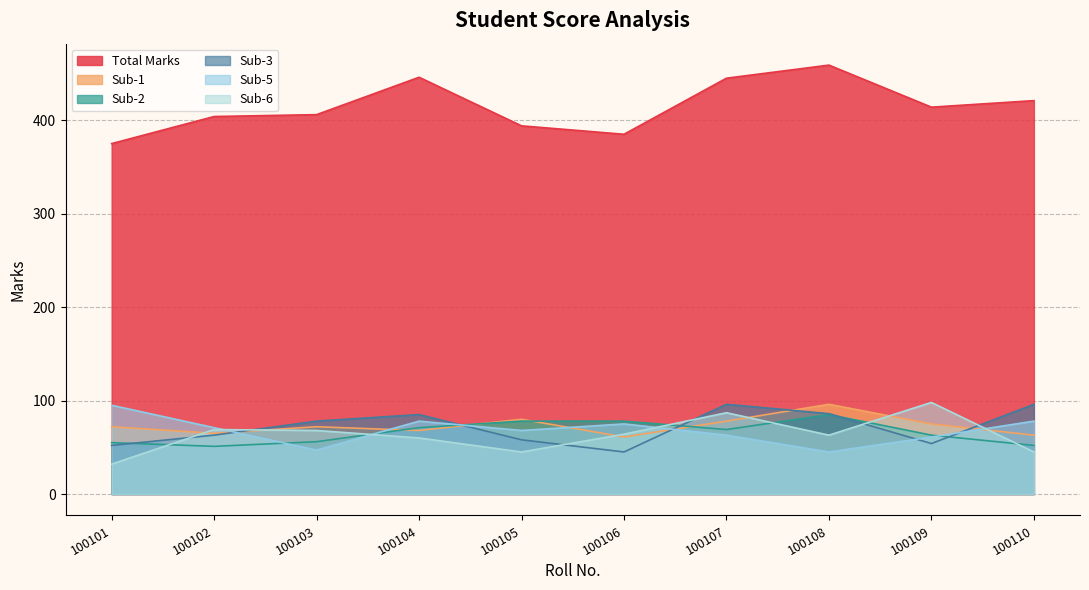

Reading left to right, list all the values displayed in this chart.

Total Marks: 100101=375	100102=404	100103=406	100104=446	100105=394	100106=385	100107=445	100108=459	100109=414	100110=421
Sub-1: 100101=72	100102=65	100103=72	100104=68	100105=80	100106=61	100107=78	100108=96	100109=75	100110=63
Sub-2: 100101=55	100102=51	100103=56	100104=71	100105=78	100106=78	100107=69	100108=85	100109=63	100110=52
Sub-3: 100101=52	100102=63	100103=78	100104=85	100105=58	100106=45	100107=96	100108=86	100109=54	100110=96
Sub-5: 100101=95	100102=71	100103=47	100104=78	100105=68	100106=75	100107=63	100108=45	100109=61	100110=78
Sub-6: 100101=32	100102=69	100103=68	100104=60	100105=45	100106=64	100107=87	100108=63	100109=98	100110=45